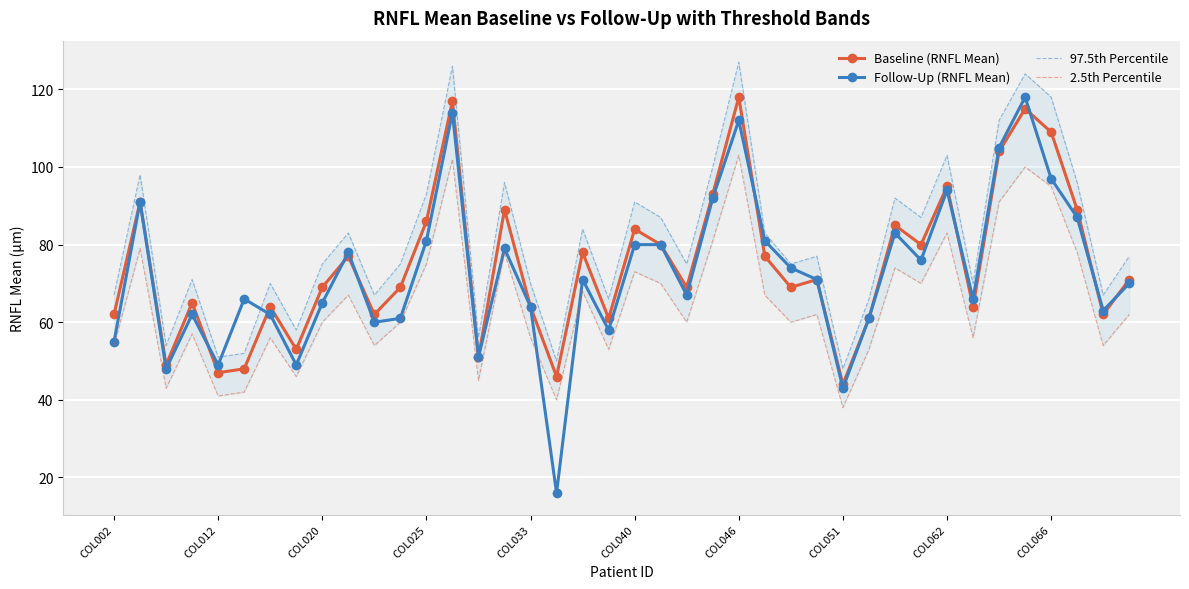

True or false: 97.5th Percentile has more than 1 interior local peaks.

True